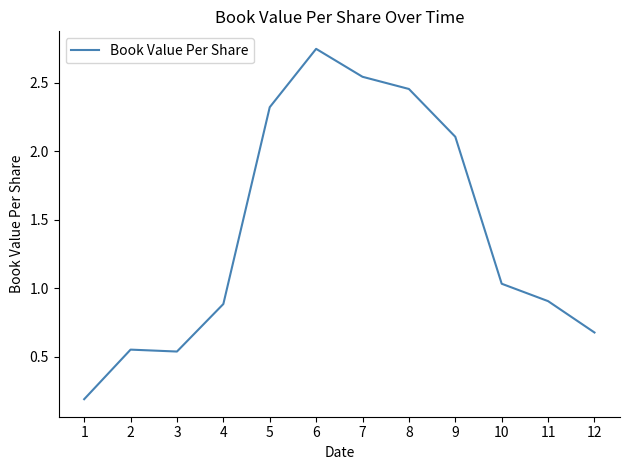

What is the difference between the maximum and minimum values?

2.6